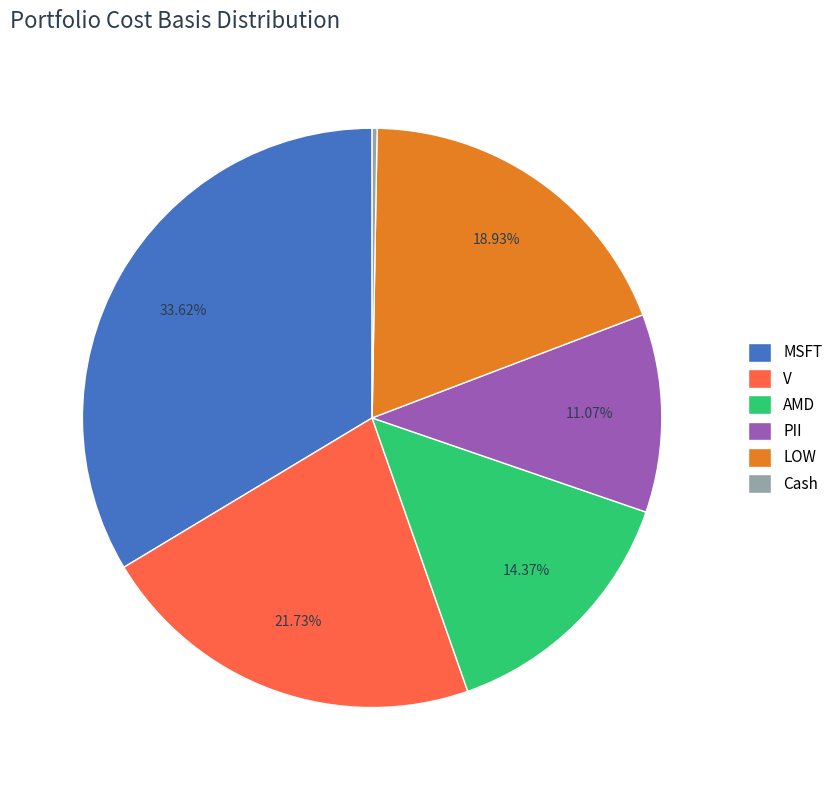

Does LOW account for over 50% of the chart?

No